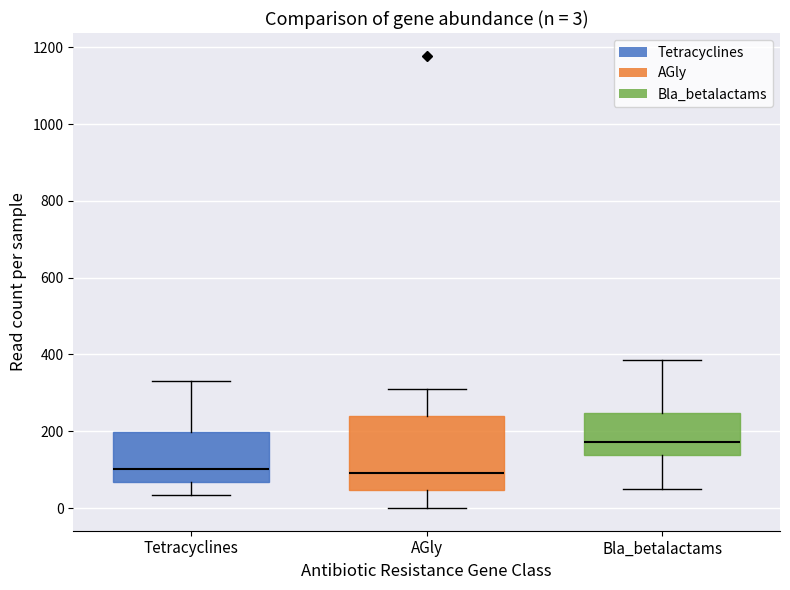

Which box has the highest median line?

Bla_betalactams